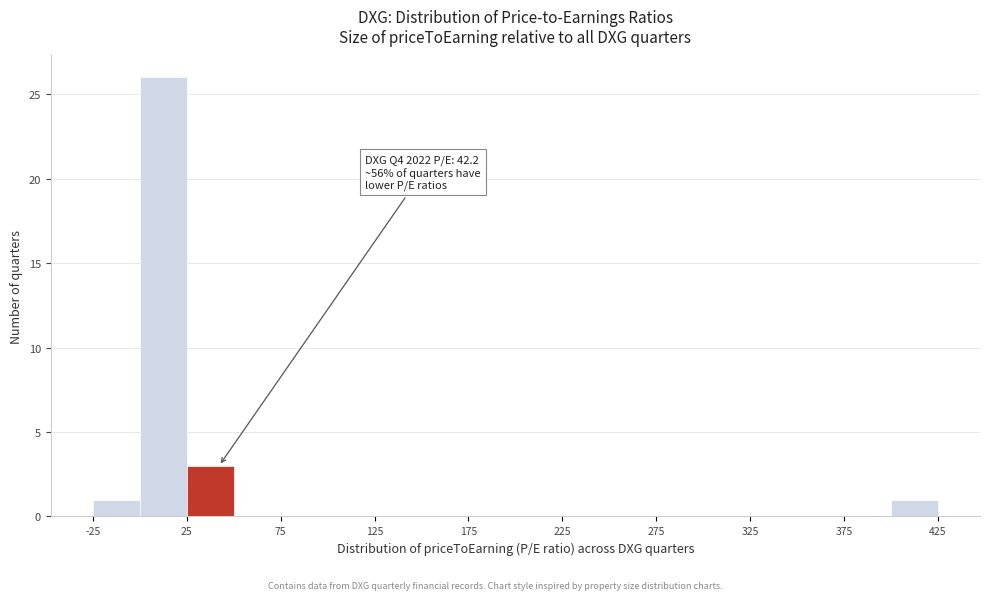

Over which range of the x-axis is the bar tallest?

0 to 25